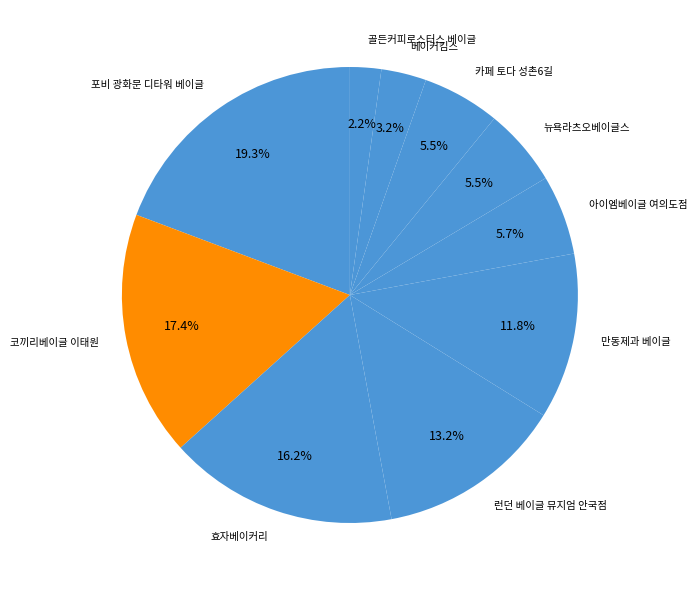

Between 베이커킴스 and 만동제과 베이글, which is larger?

만동제과 베이글